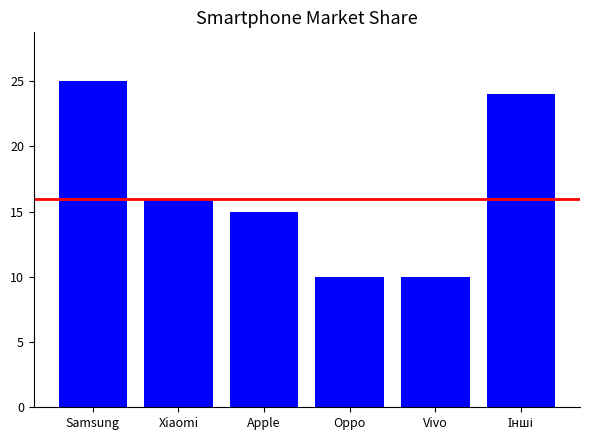

At which label does the data first exceed 16?

Samsung